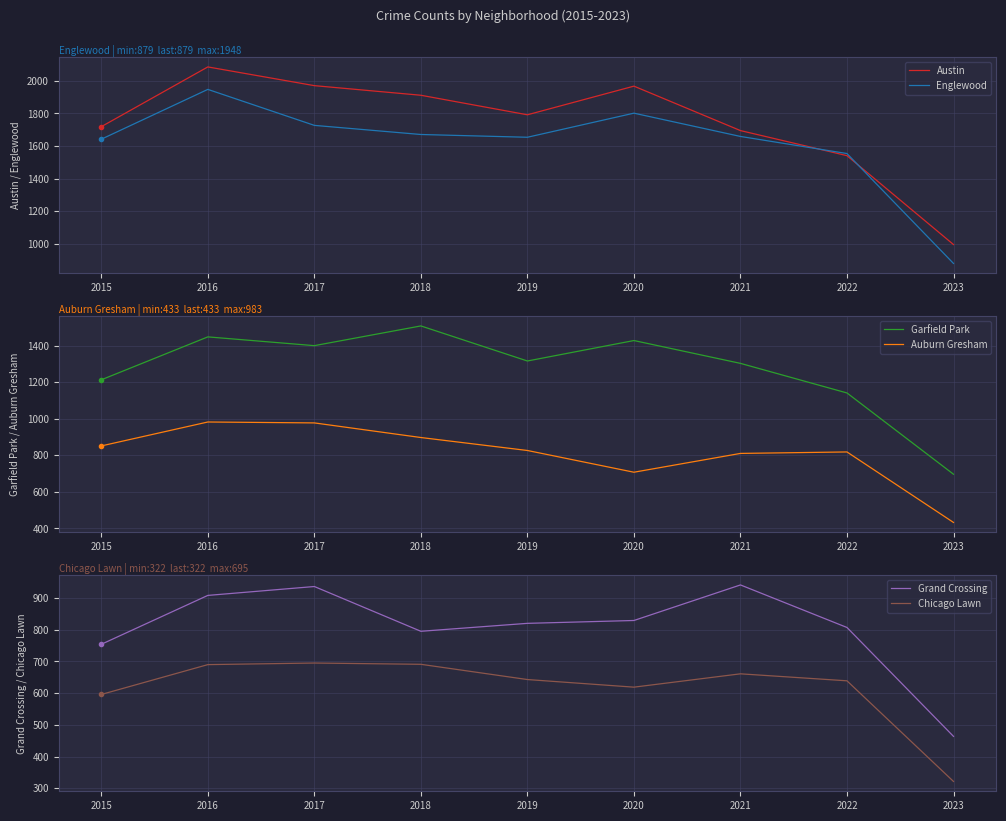

What is the difference between the Garfield Park values at 2022 and 2016?

307